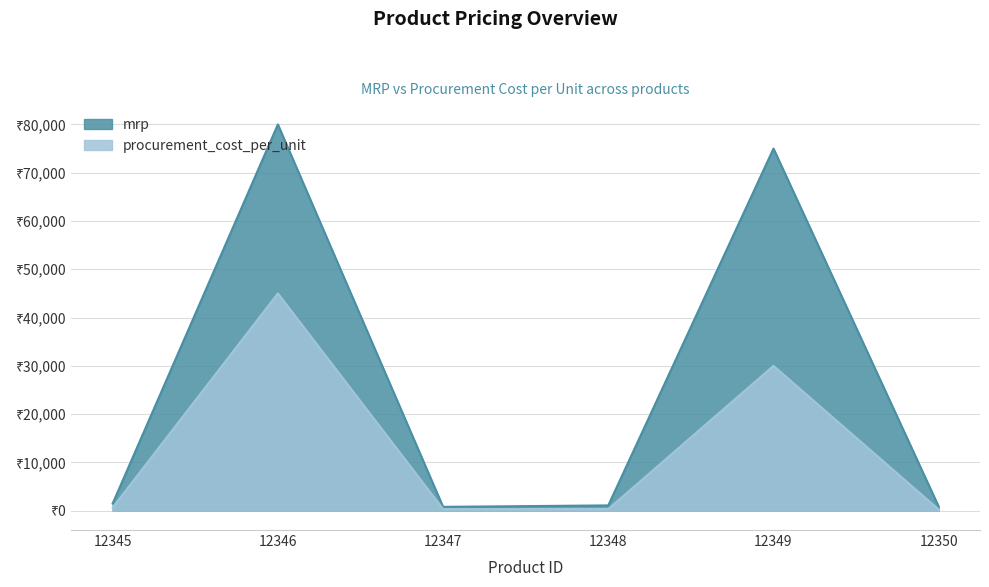

Which series changed the most between 12347 and 12349?

mrp